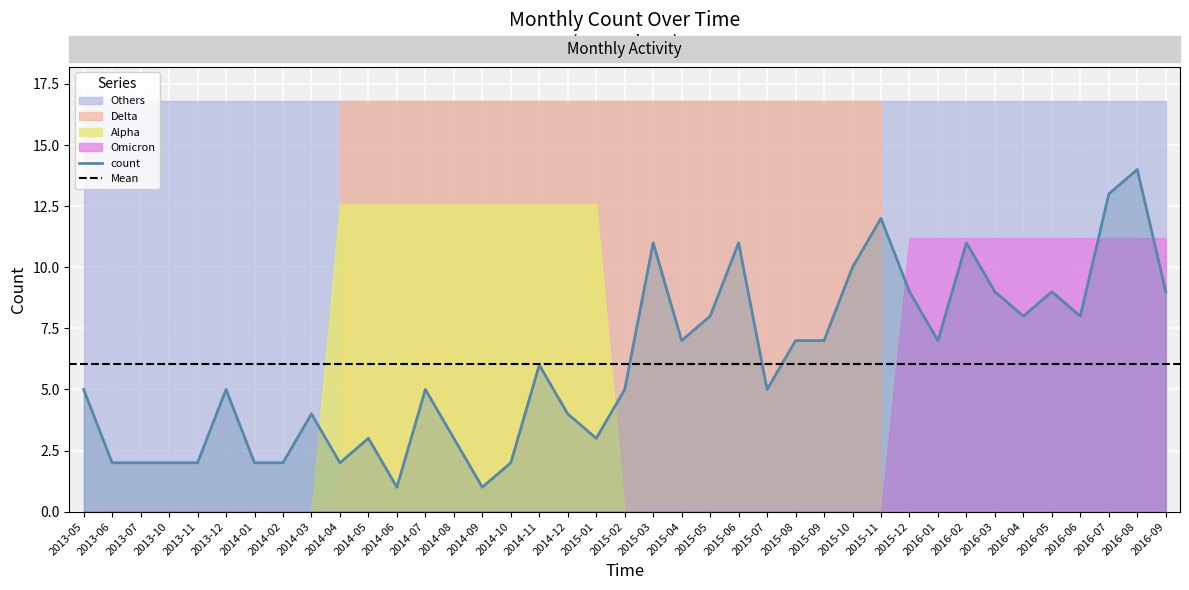

What is the average value?

6